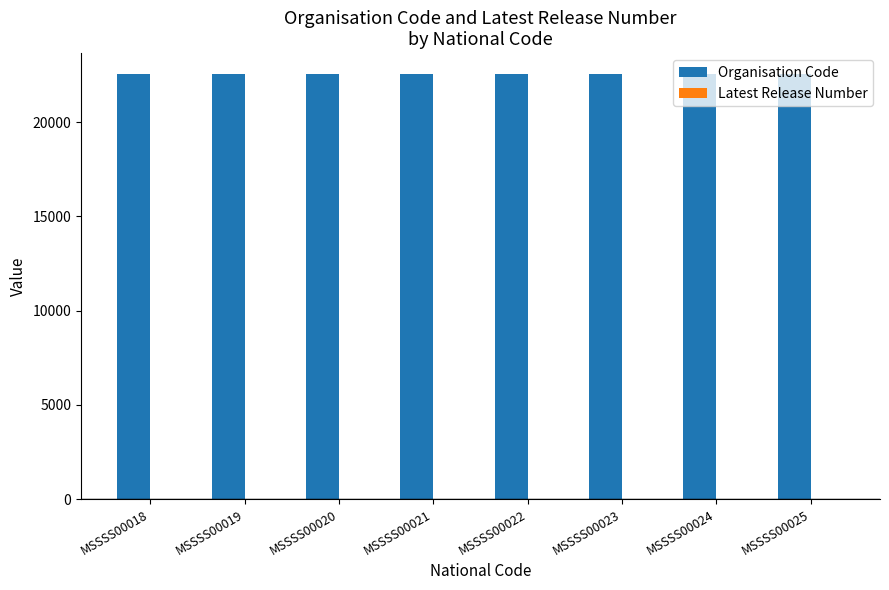

The value of Organisation Code at MSSSS00024 is 9720. True or false?

False